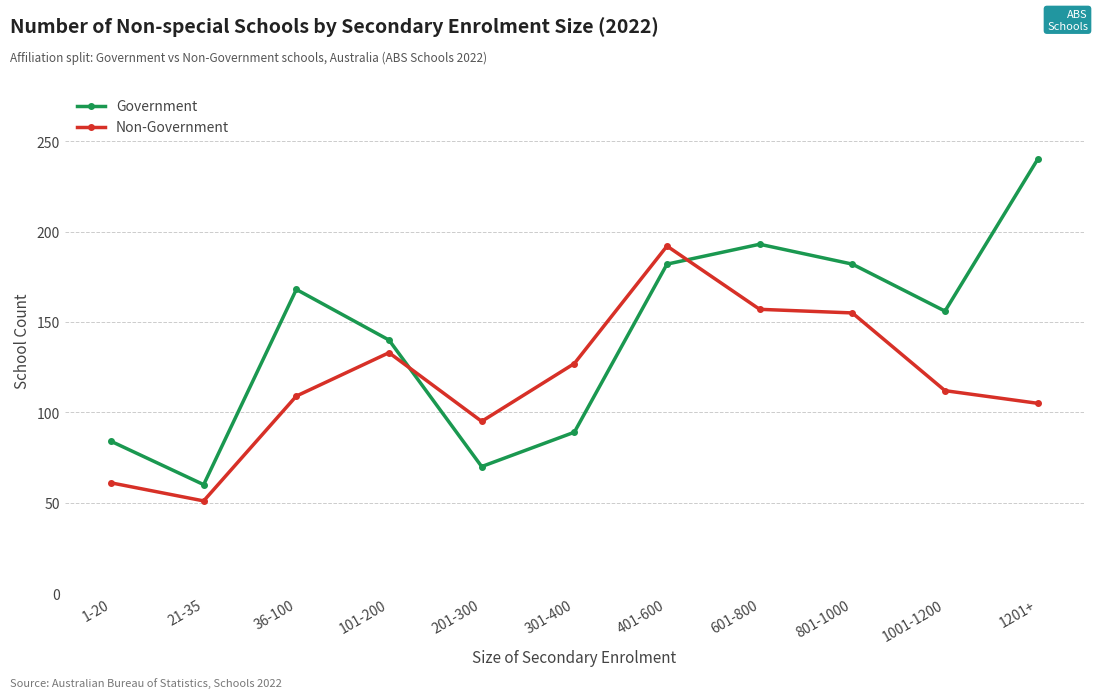

At which label is Non-Government closest to 121?

301-400